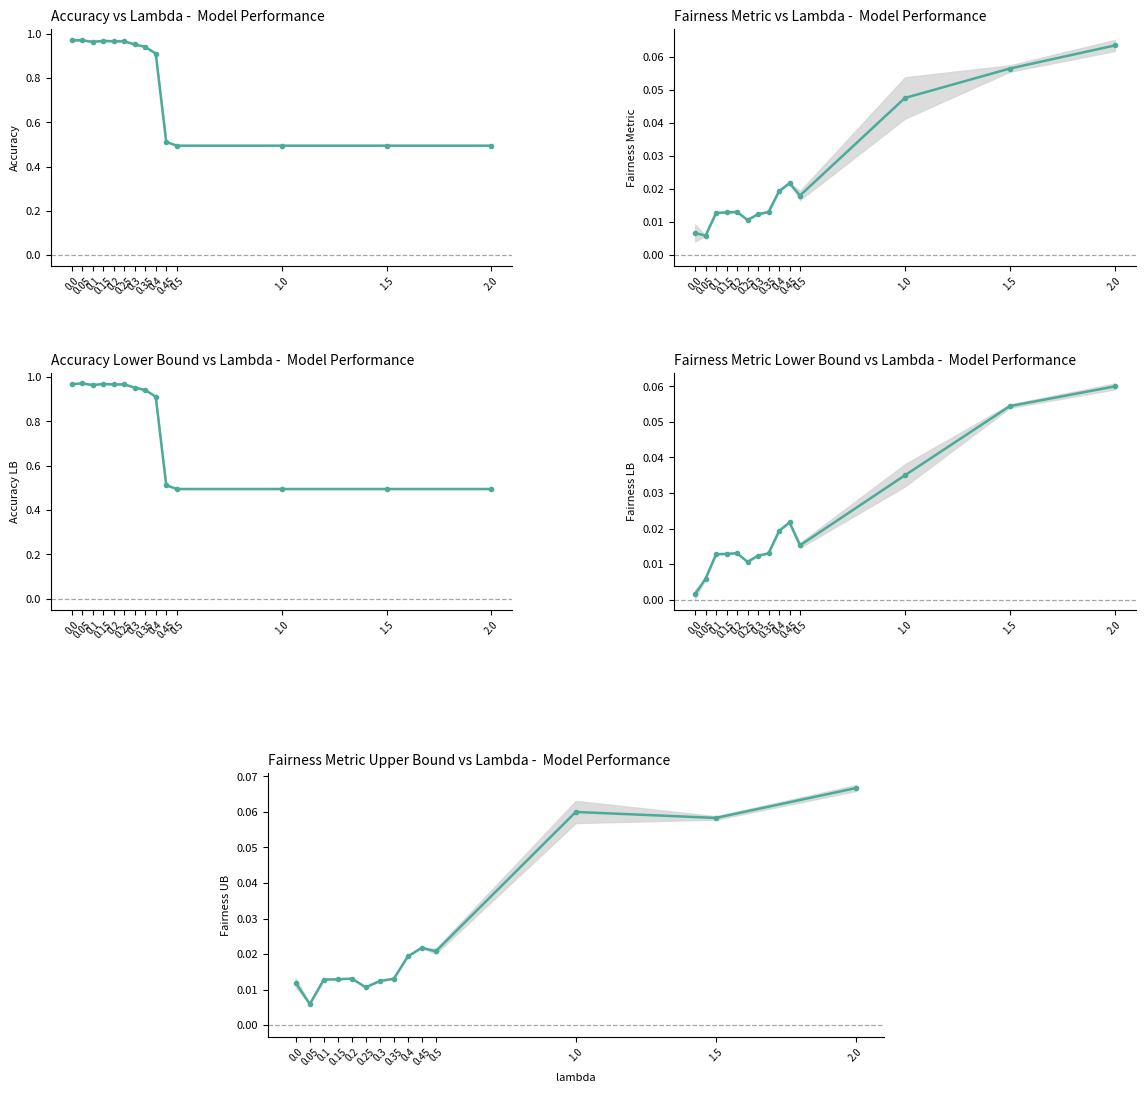

Does the chart have visible grid lines?

No